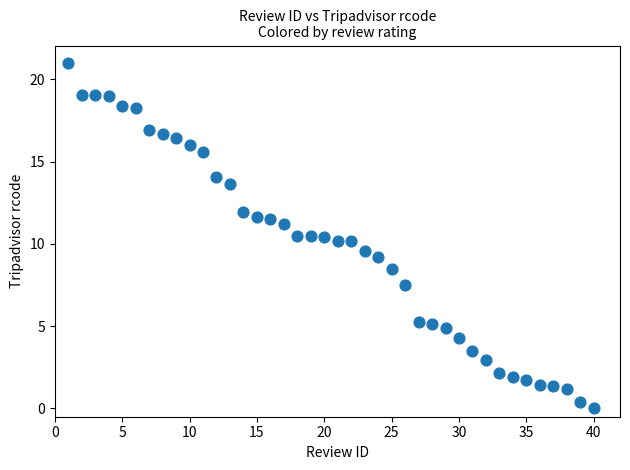

What is the range of X values (max minus min)?

39.0